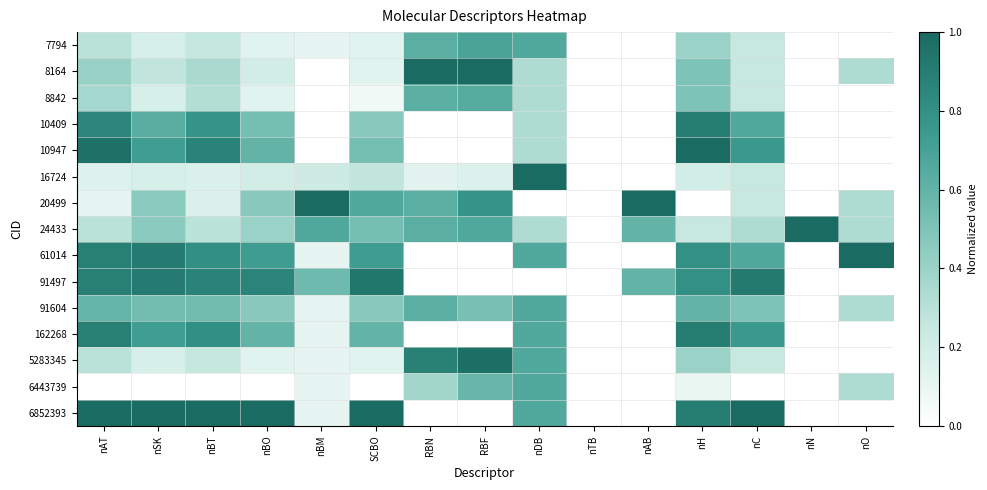

Rank the series at nTB from lowest to highest value.

7794, 8164, 8842, 10409, 10947, 16724, 20499, 24433, 61014, 91497, 91604, 162268, 5283345, 6443739, 6852393